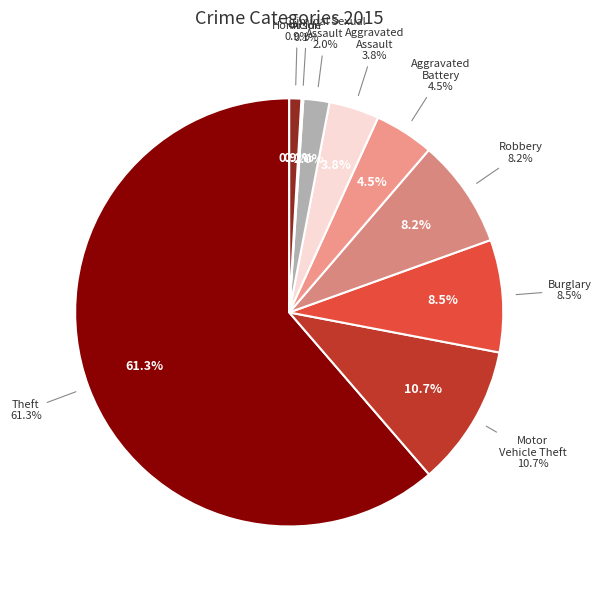

What percentage is the Motor Vehicle Theft slice, to the nearest percent?

11%